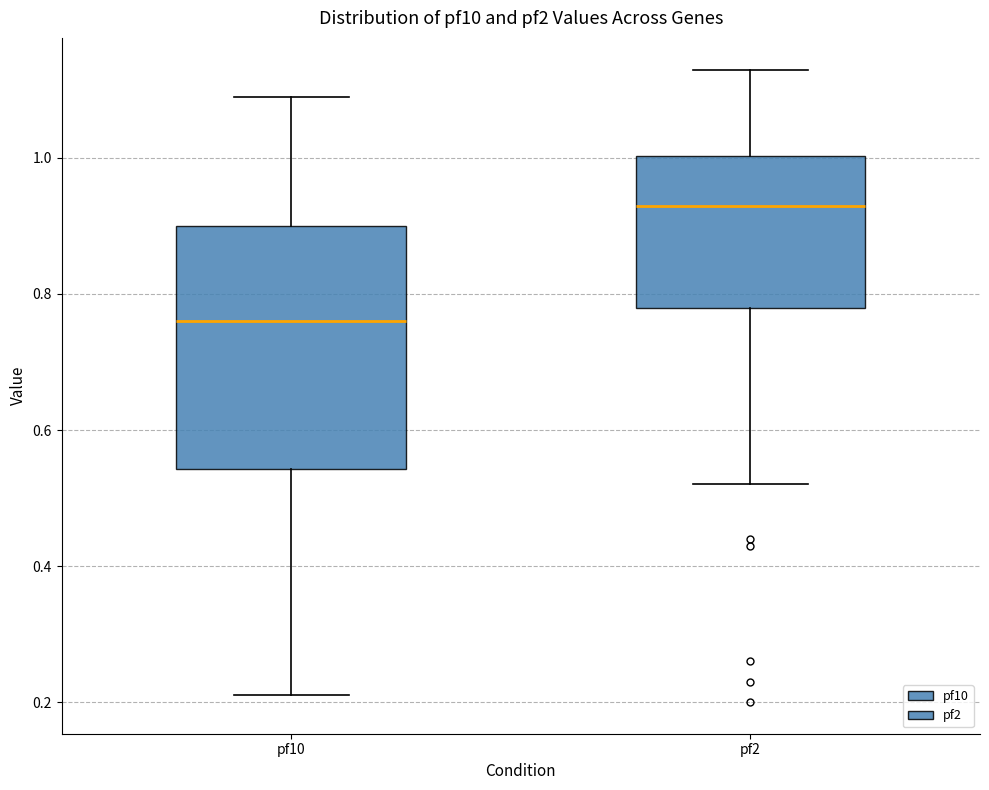

Comparing the boxes themselves (not the whiskers), which one is the tallest?

pf10